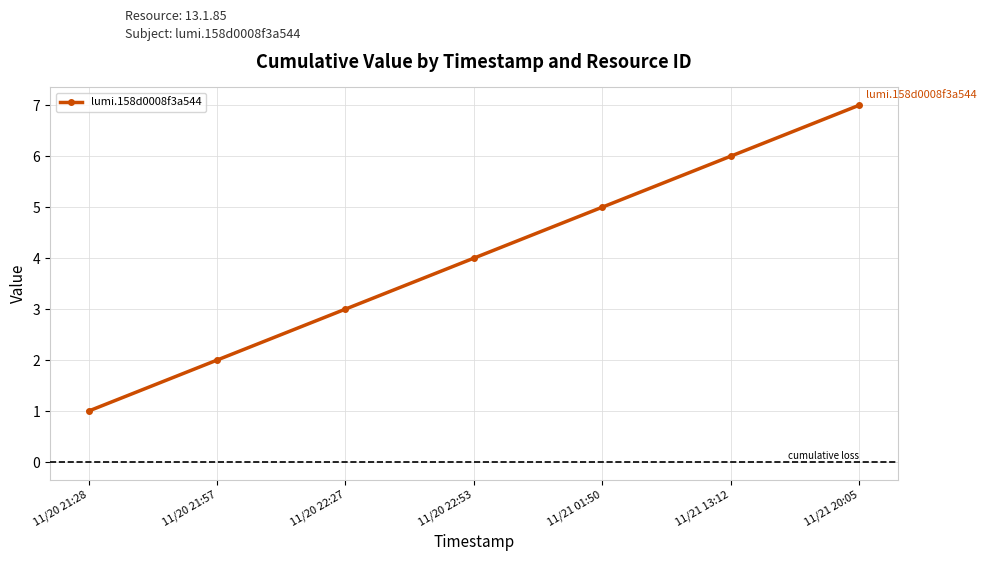

Is it true that the value at 11/21 01:50 is 5?

True